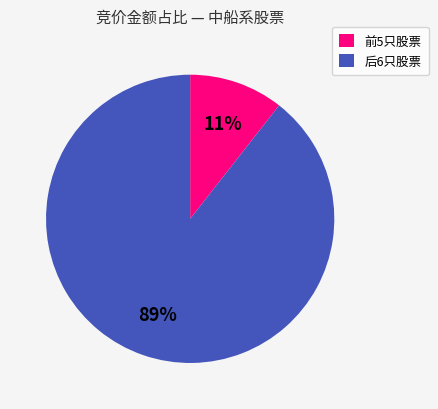

Do 后6只股票 and 前5只股票 together represent more than half of the pie?

Yes